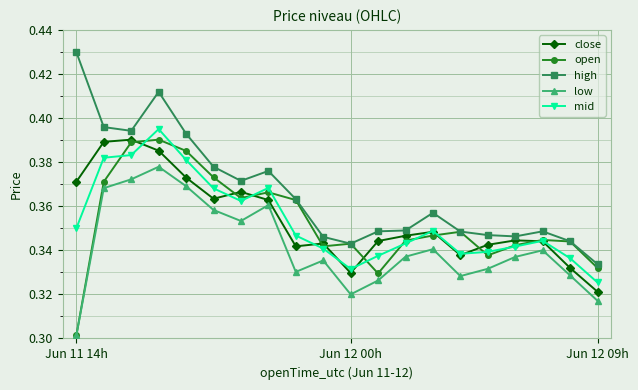

True or false: mid has more than 1 points higher than both neighbors.

True